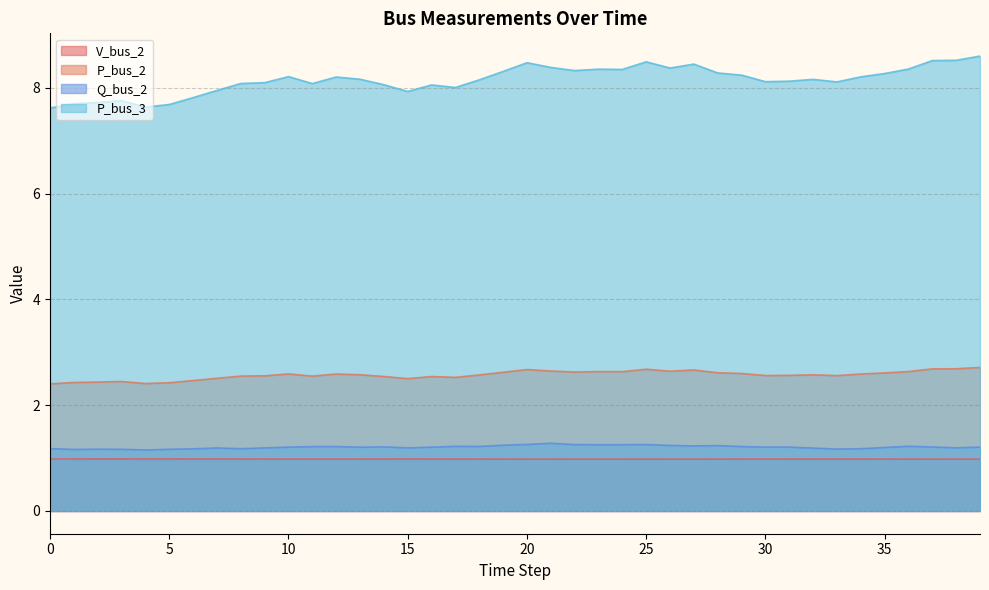

True or false: P_bus_2 and V_bus_2 cross at least once.

False